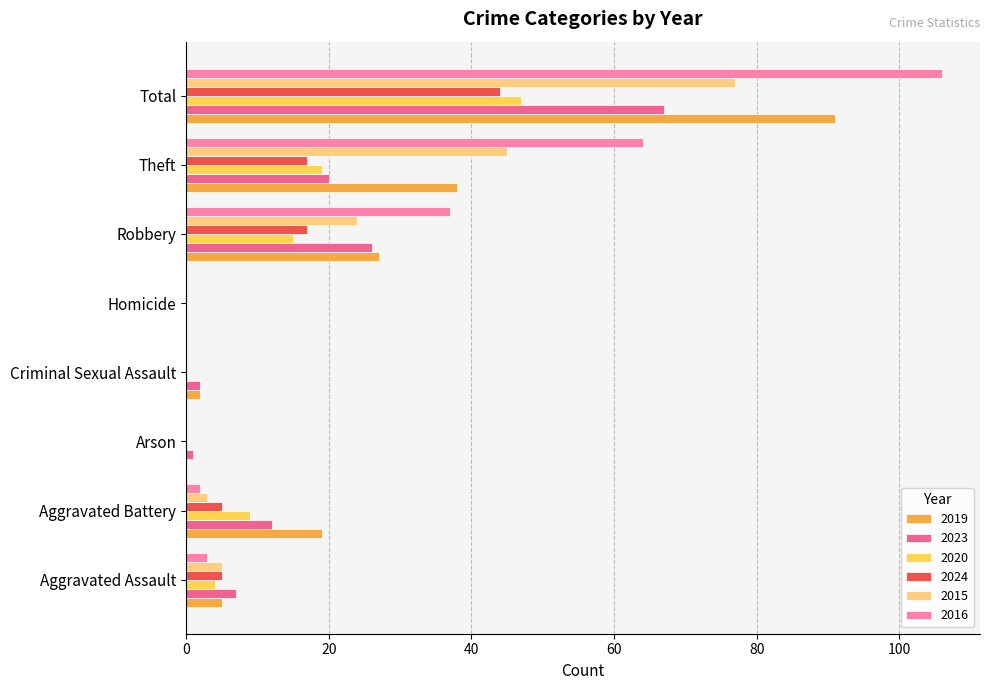

At which category is the sum across all series the highest?

Total